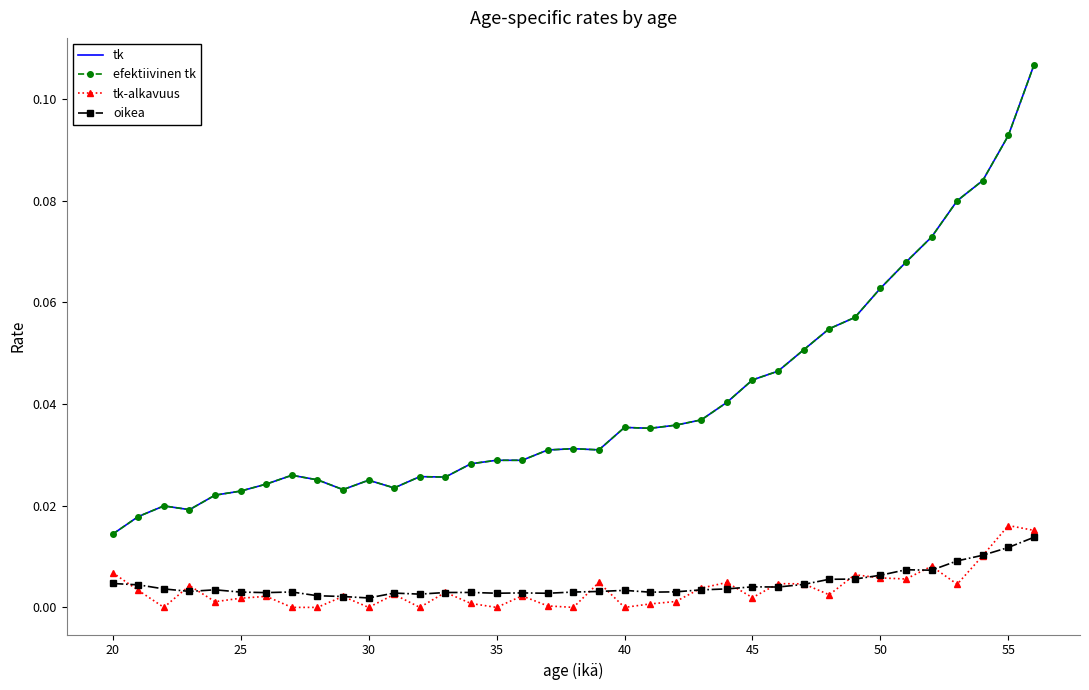

How many tk values are between 0 and 1?

37